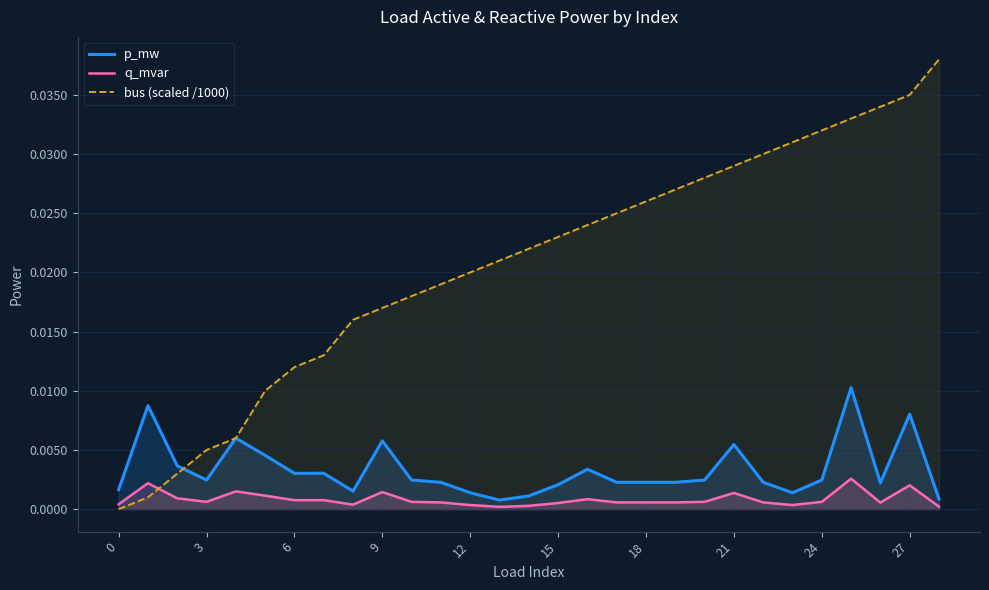

How many lines are shown in the chart?

3